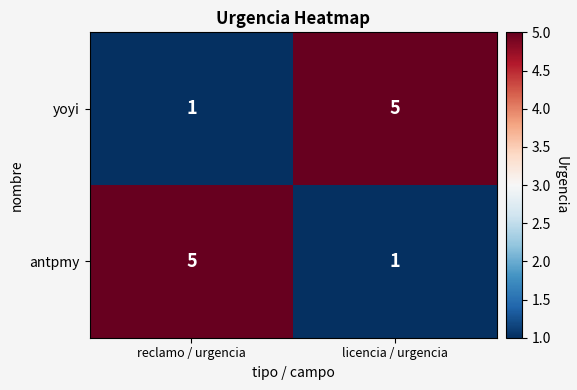

At which label does yoyi reach its minimum?

reclamo / urgencia